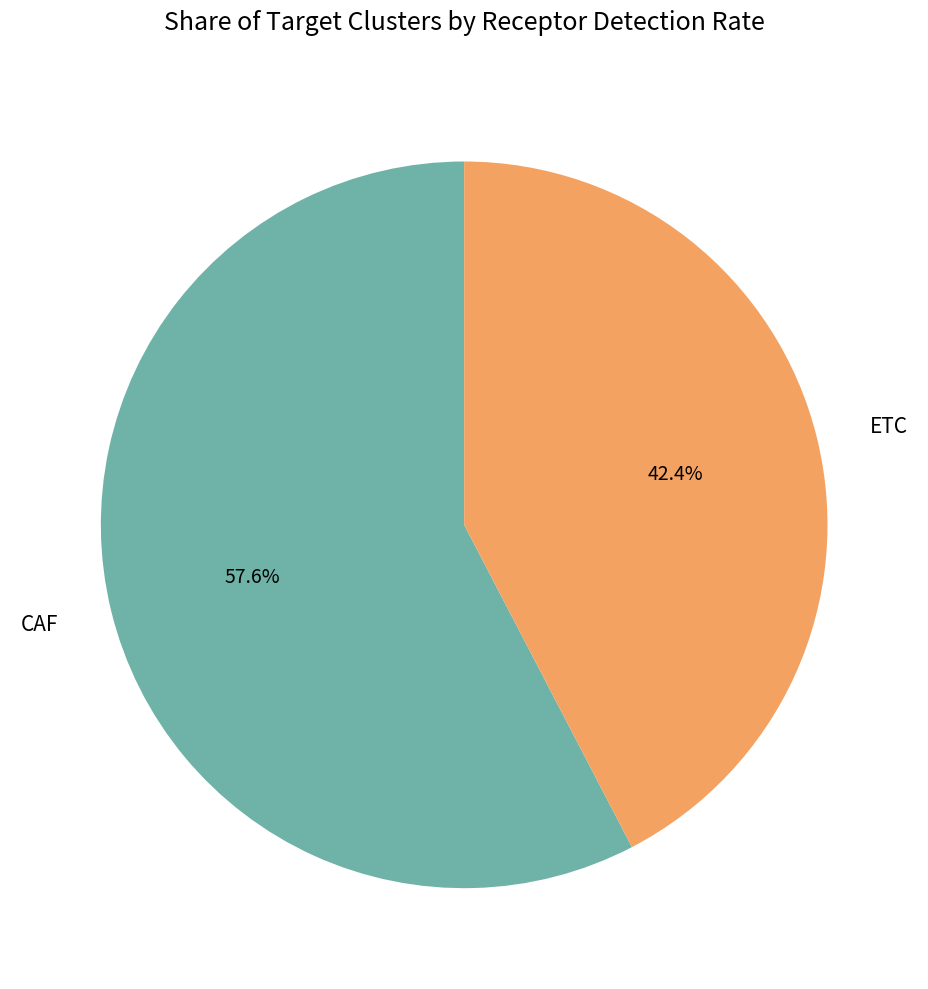

Is it true that CAF is 58% of the pie?

True